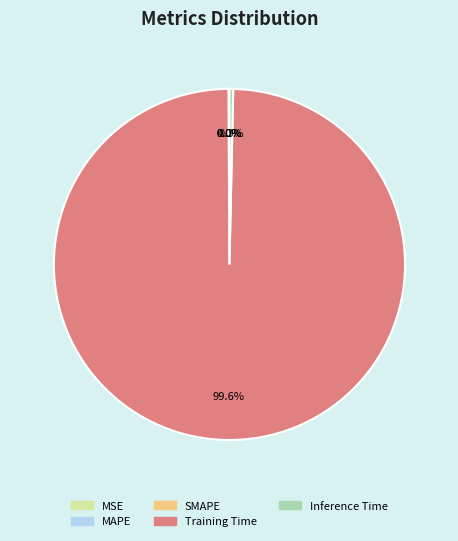

What is the majority slice?

Training Time